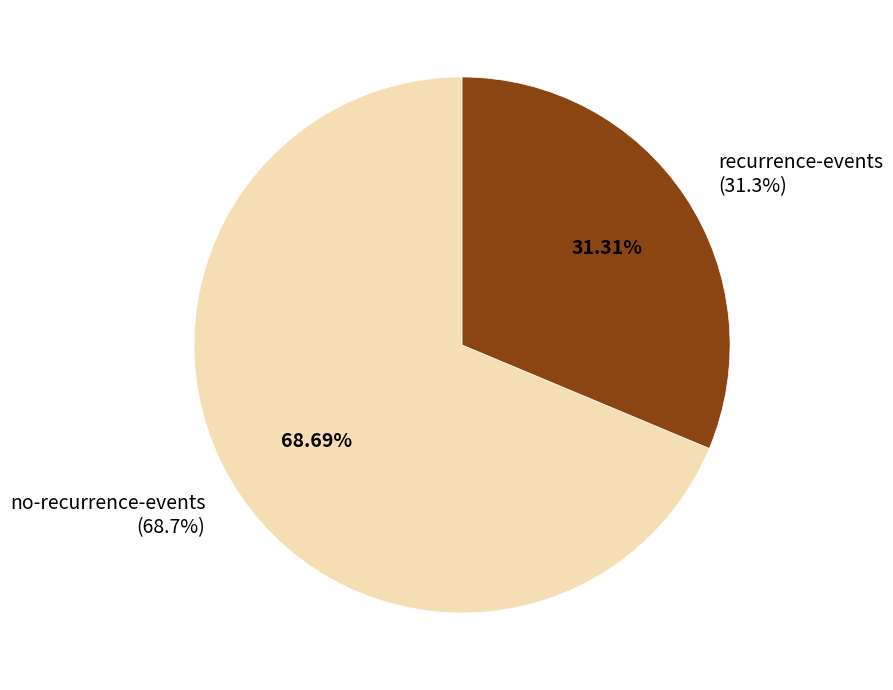

What is the largest slice in the pie chart?

no-recurrence-events